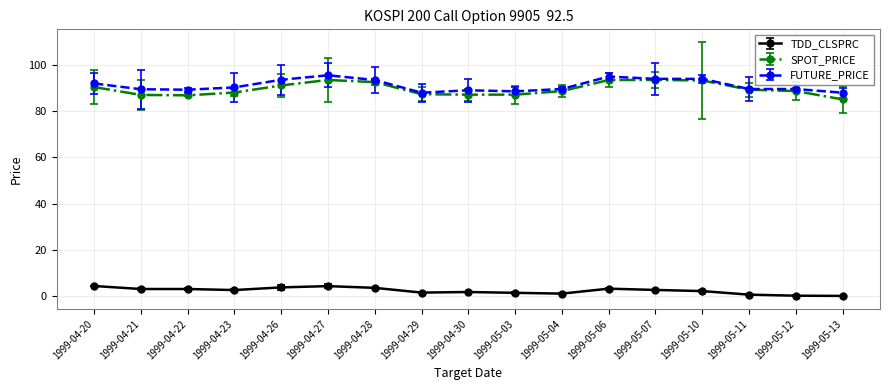

Count the number of categories in the chart.

17